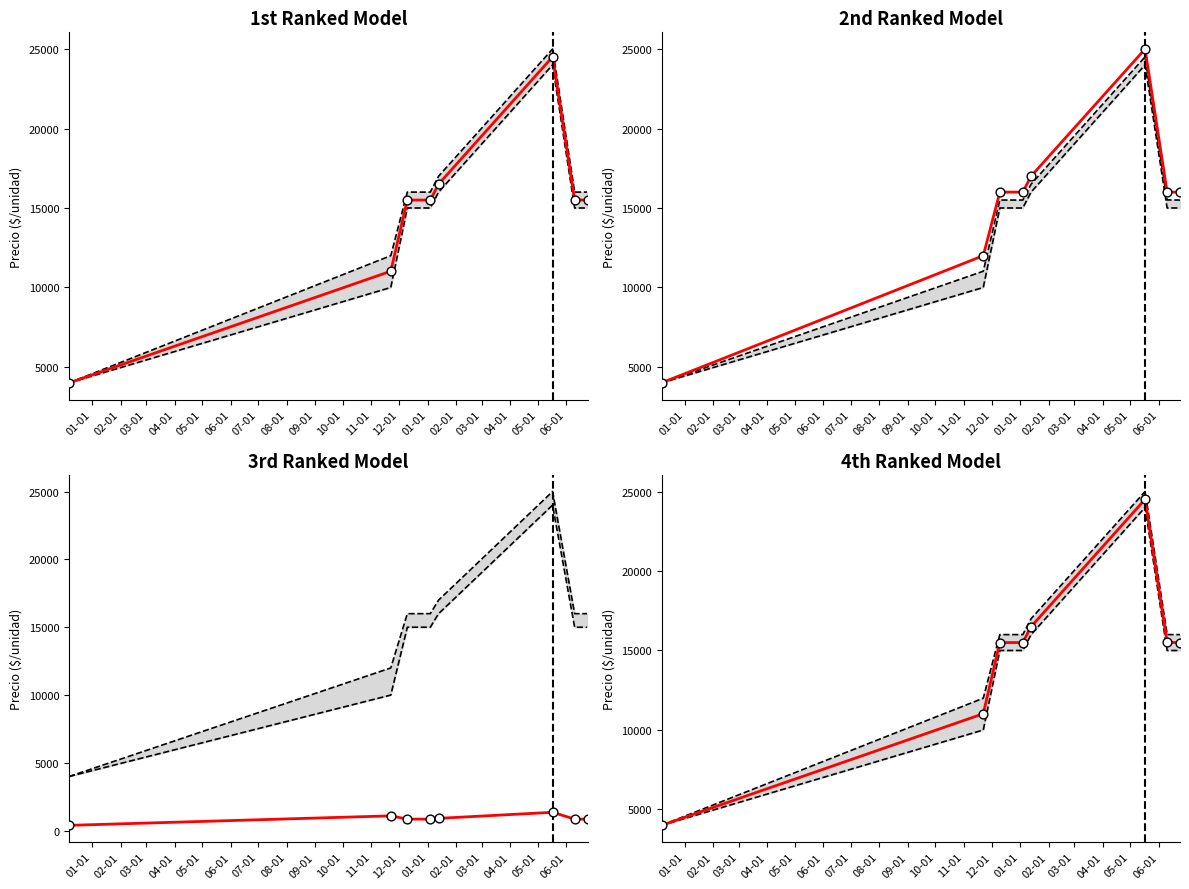

At how many categories does at least one series exceed 12320?

6